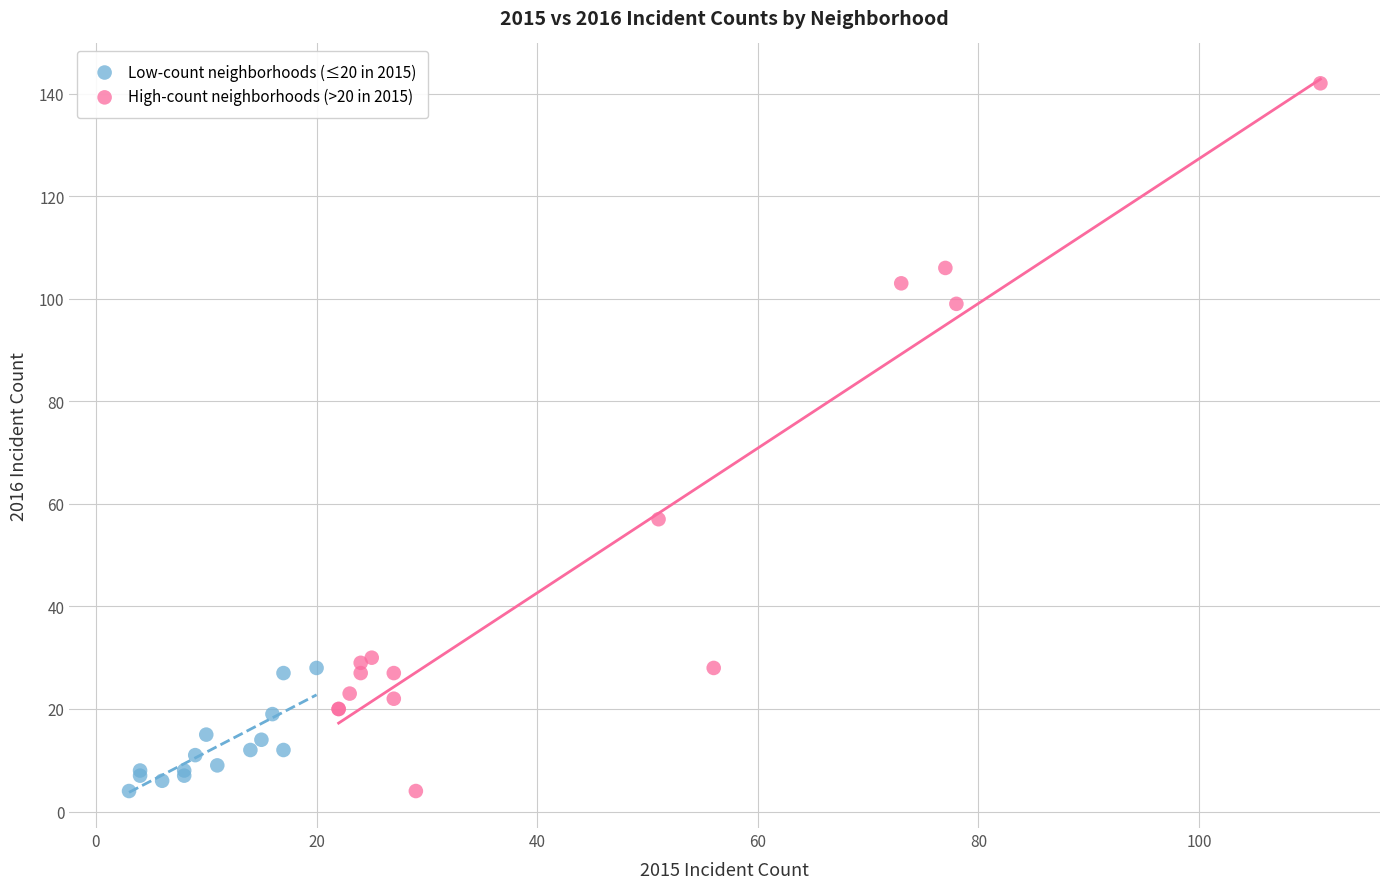

Which series reaches the maximum Y coordinate?

High-count neighborhoods (>20 in 2015)